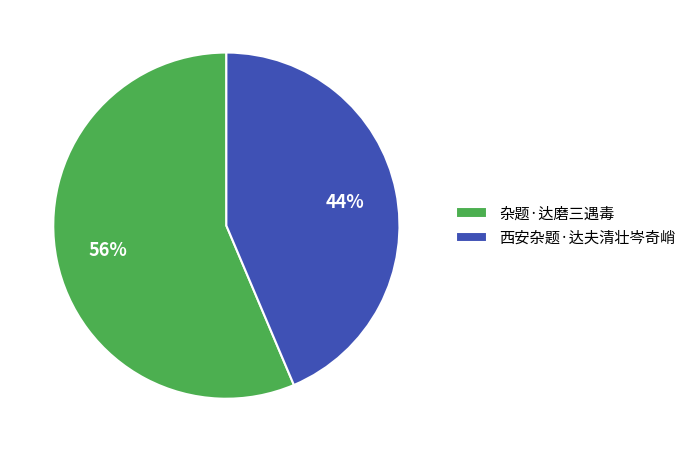

Rank the categories by value from lowest to highest.

西安杂题·达夫清壮岑奇峭, 杂题·达磨三遇毒